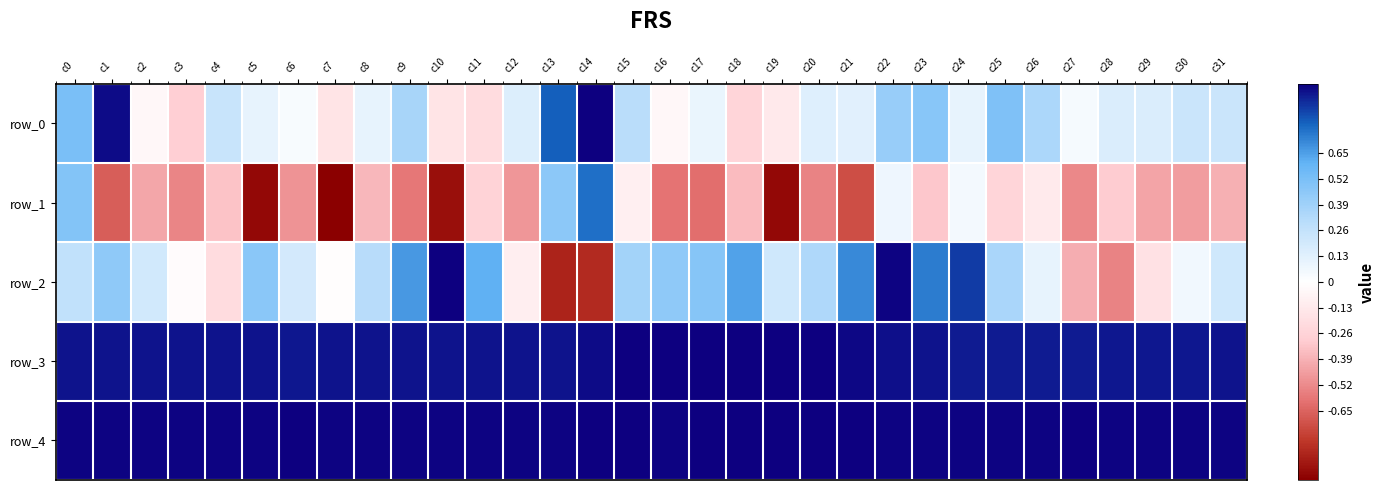

Where does the row_1 series first go above 0?

c0